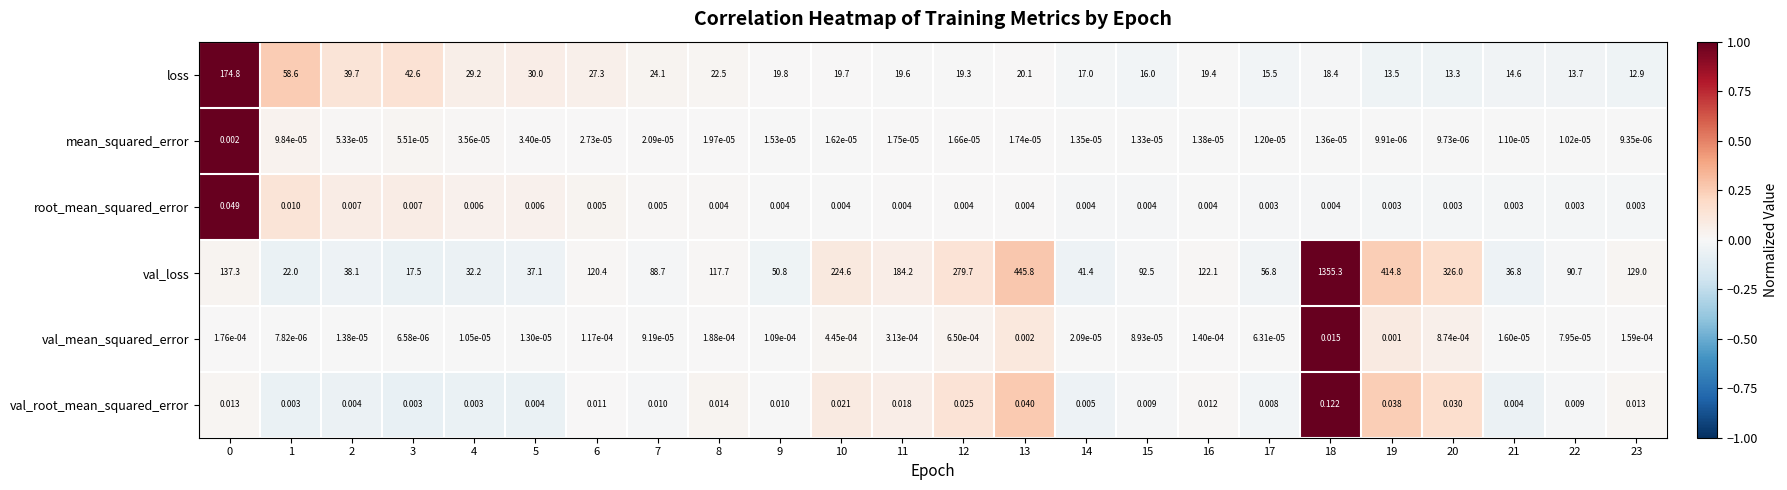

Which series has the largest total across all categories?

val_loss